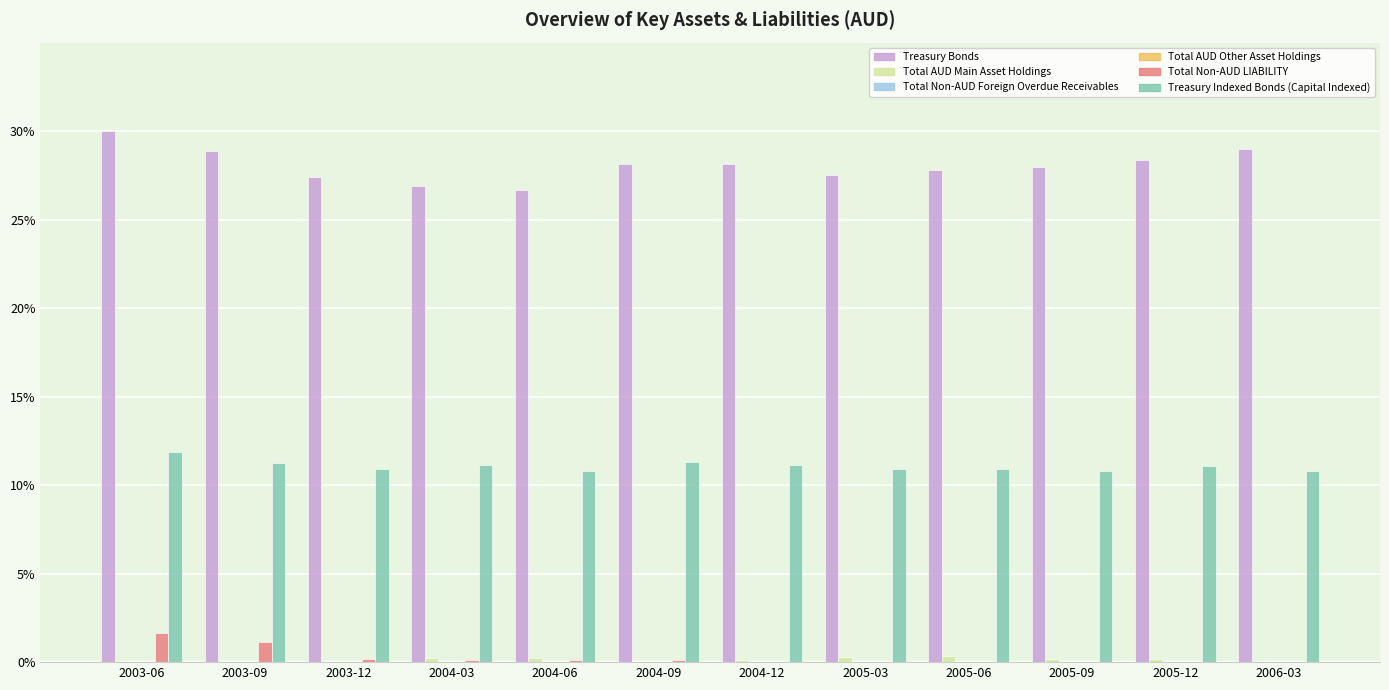

Is the value of Treasury Bonds at 2003-06 greater than the value of Total Non-AUD LIABILITY at 2005-06?

Yes